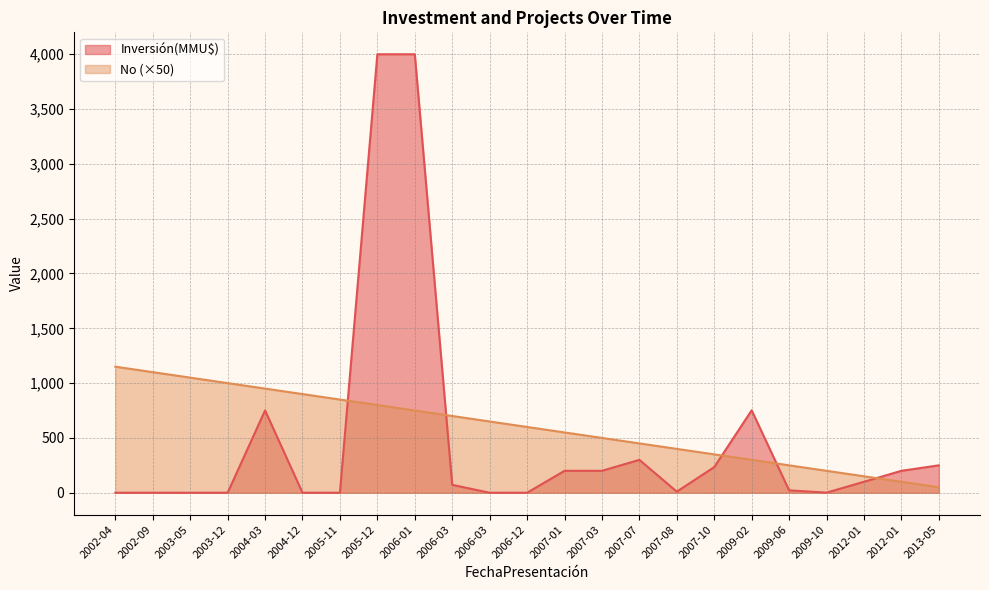

How many values in the No series exceed 600?

11